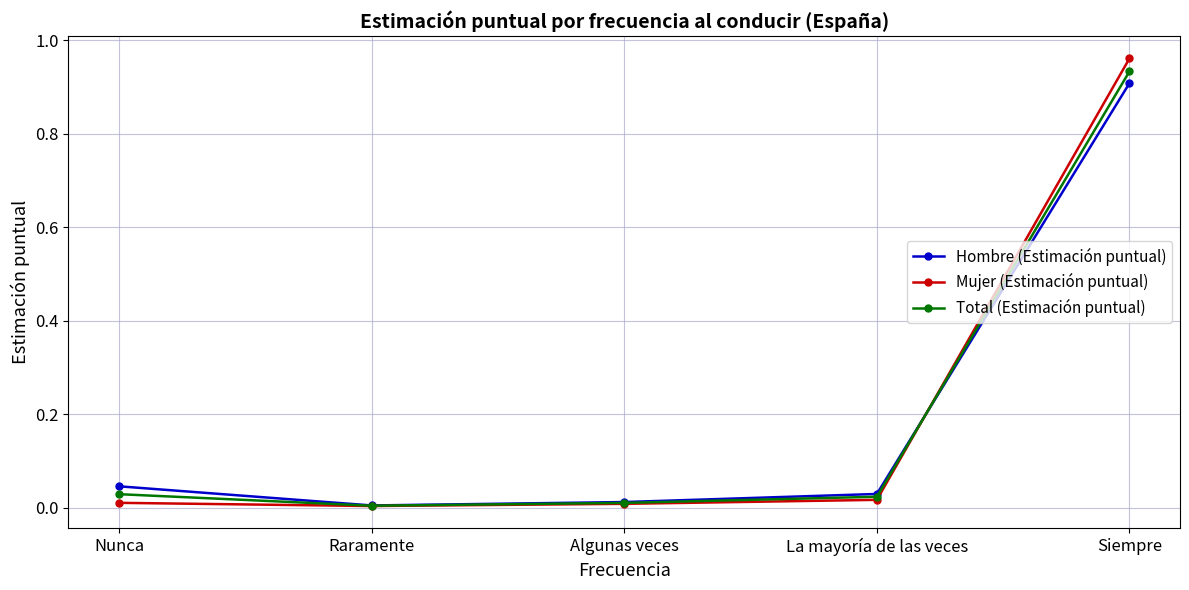

True or false: Total (Estimación puntual) has more than 0 interior local peaks.

False